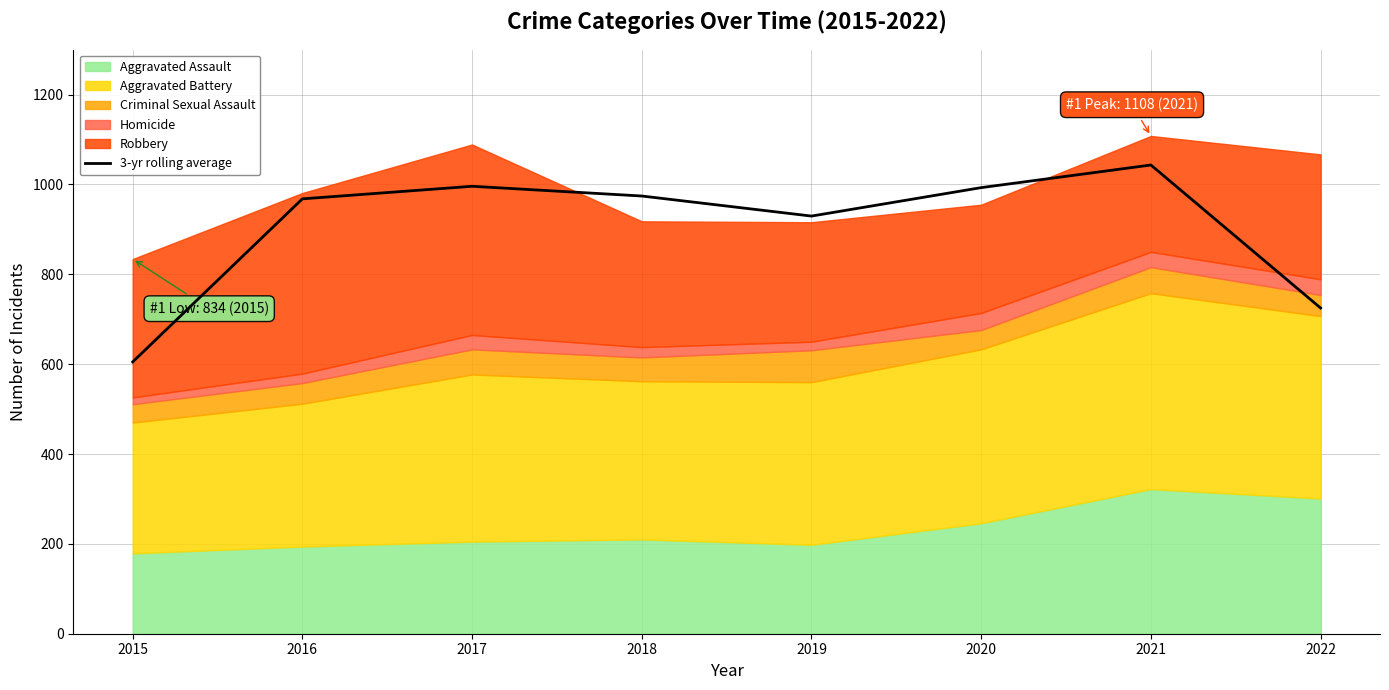

What is the maximum value for 3-yr rolling average?

1043.3